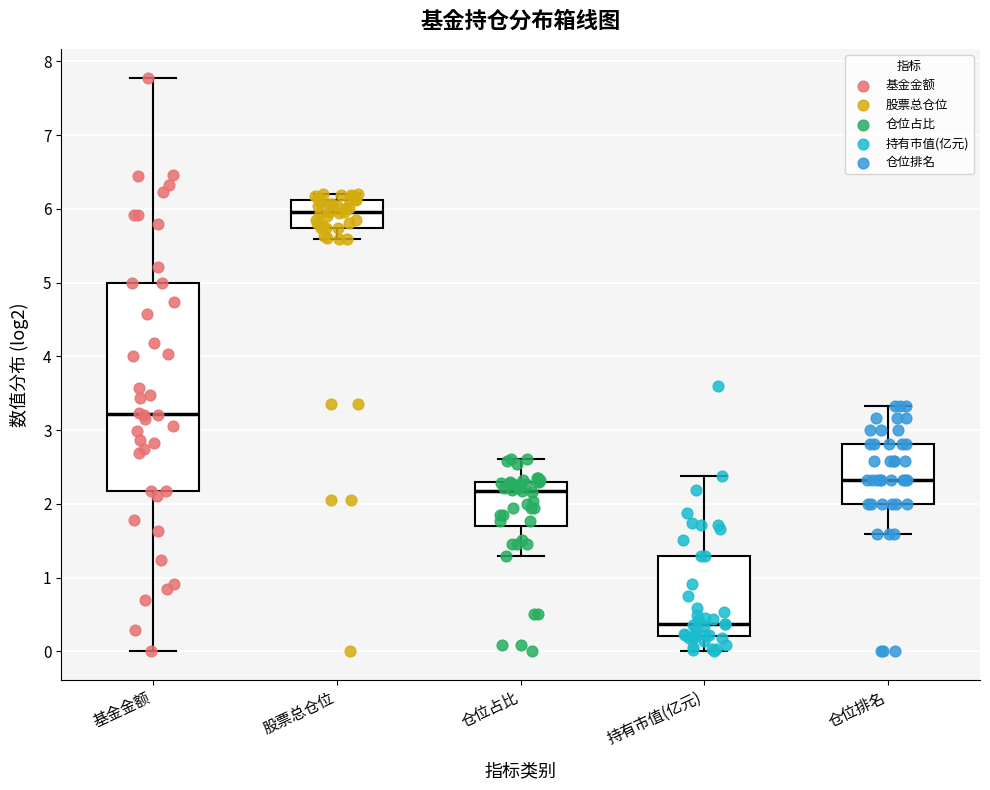

Reading left to right, transcribe this box plot: for each box, give where its median line is, the range the box spans, and where its two whiskers end, as read against the y-axis. The values are not printed on the chart, so give them approximately, as read against the axis.

基金金额: median 3.2, box 2.2 to 5.0, whiskers 0.0 to 7.8
股票总仓位: median 6.0, box 5.7 to 6.1, whiskers 5.6 to 6.2
仓位占比: median 2.2, box 1.7 to 2.3, whiskers 1.3 to 2.6
持有市值(亿元): median 0.4, box 0.2 to 1.3, whiskers 0.0 to 2.4
仓位排名: median 2.3, box 2.0 to 2.8, whiskers 1.6 to 3.3